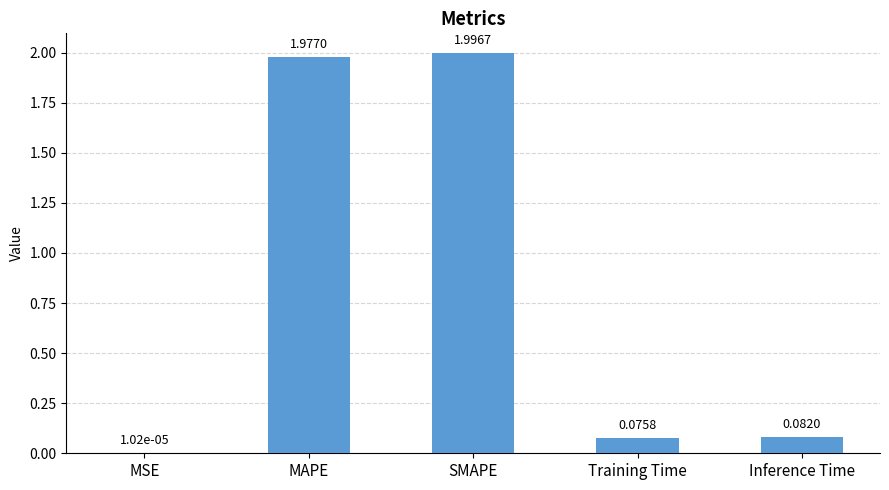

What is the change in value from SMAPE to Training Time?

-1.9